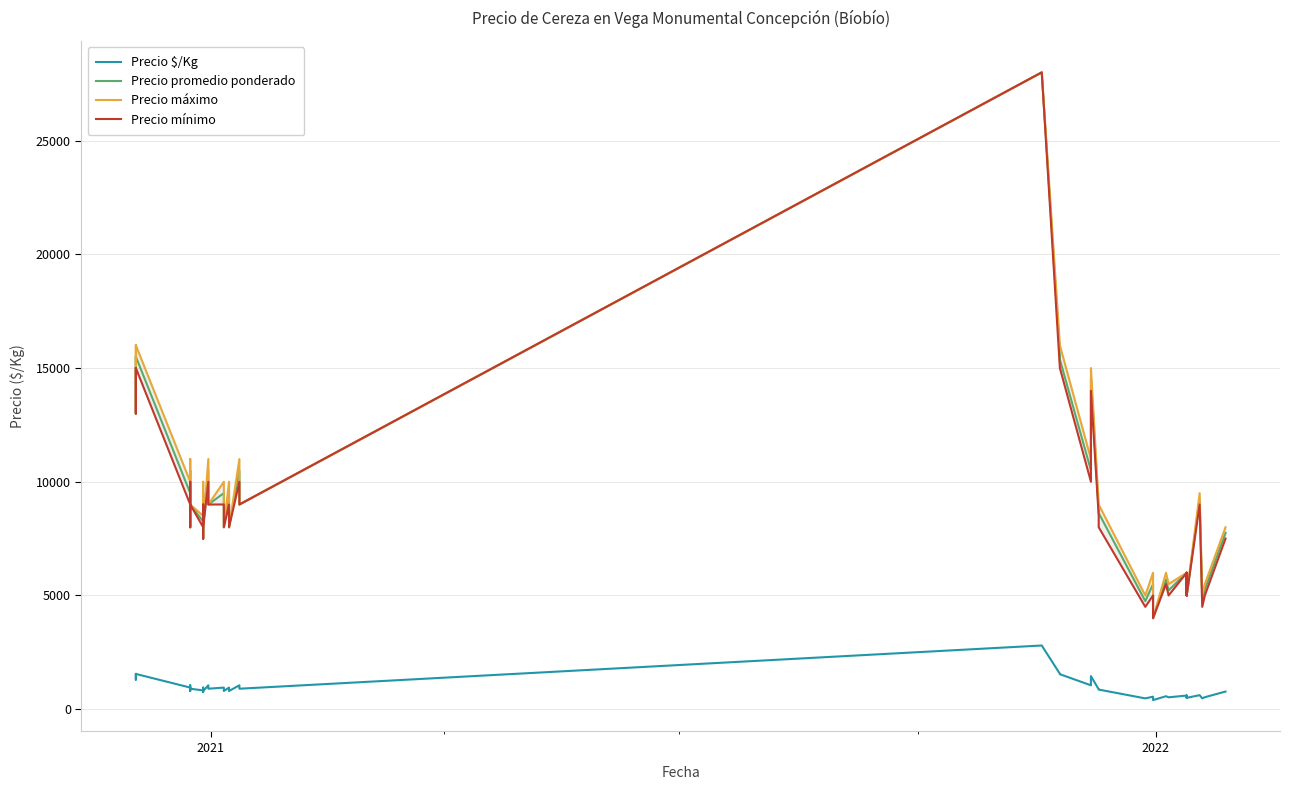

At how many categories does at least one series exceed 13037?

6